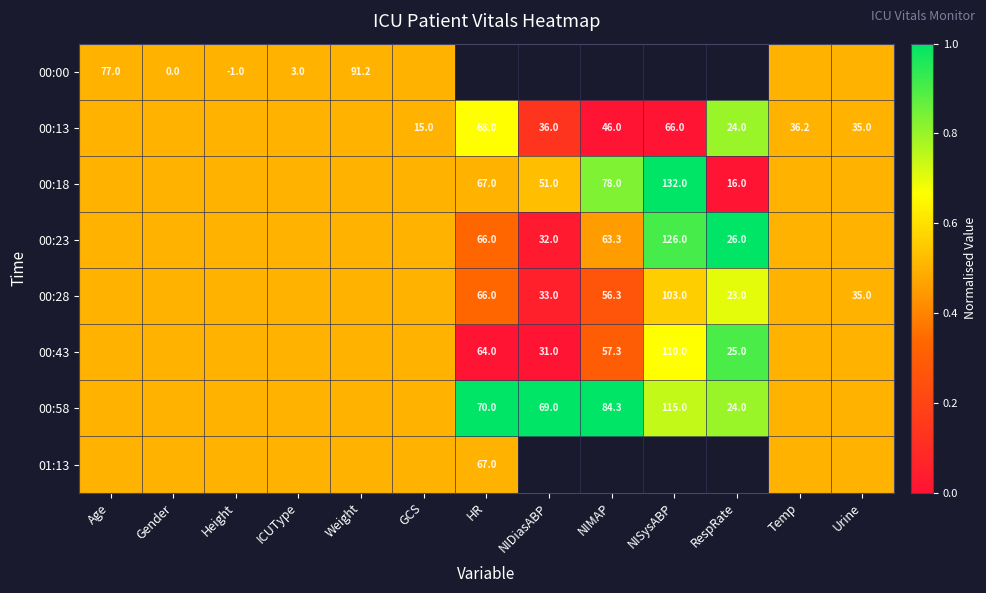

What is the sum of the 00:13 values at Urine and NIDiasABP?

71.0